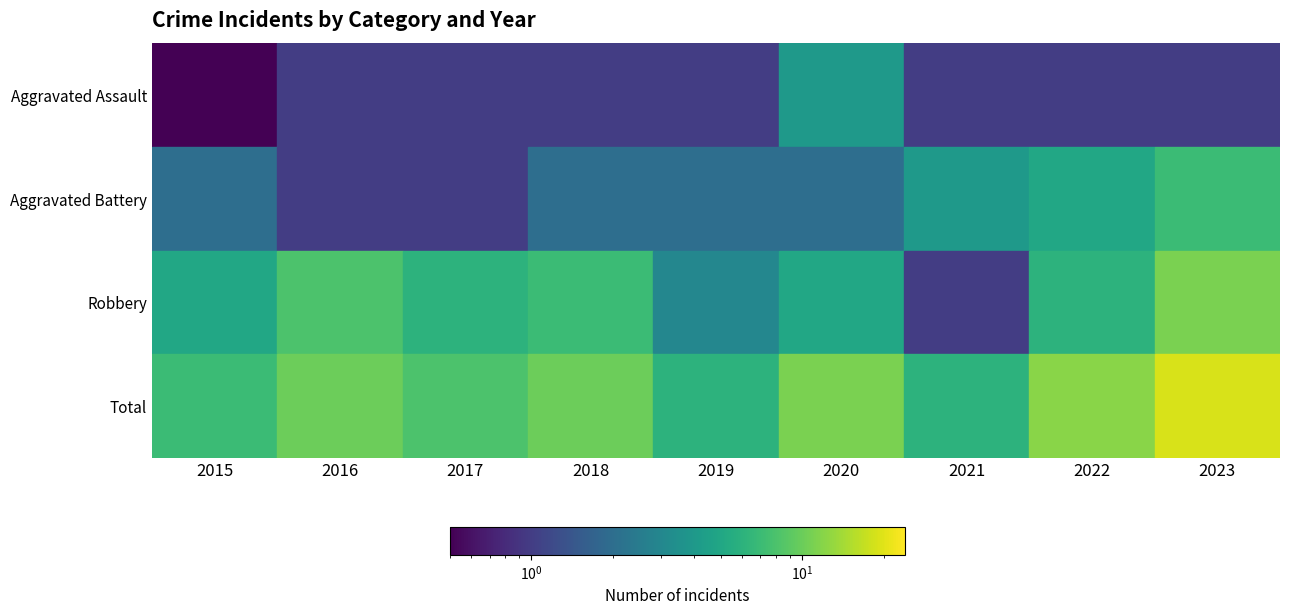

What is the difference between the highest and lowest values at 2023?

18